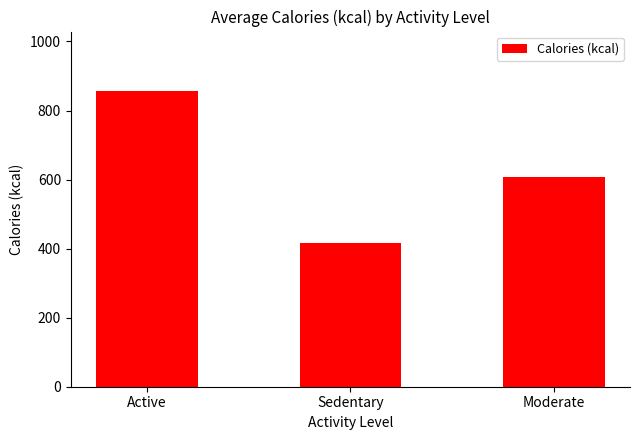

Which label corresponds to the smallest value in the chart?

Sedentary